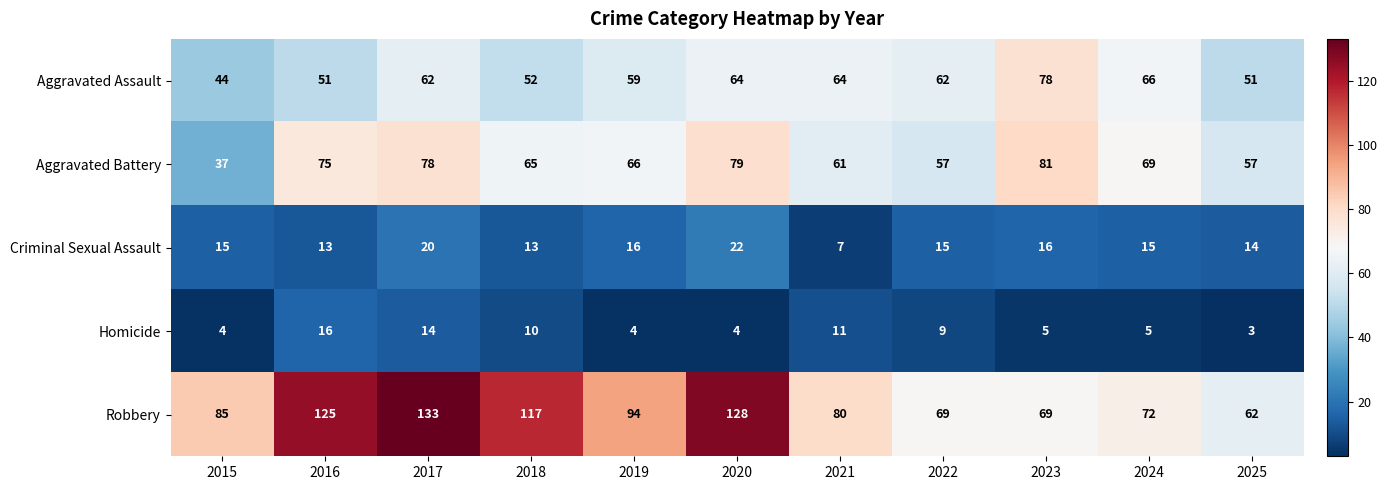

The Homicide series shows 1 at 2015. True or false?

False